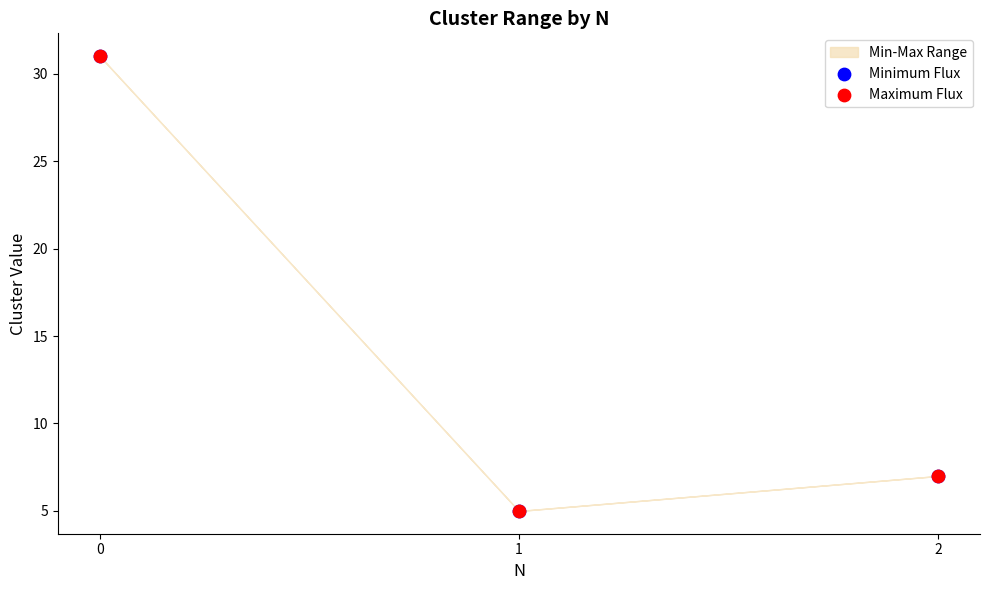

Which series reaches the minimum Y coordinate?

Minimum Flux